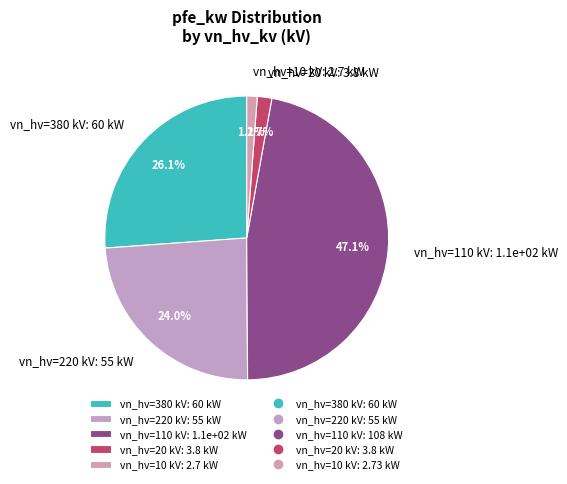

Is the sum of vn_hv=380 kV: 60 kW and vn_hv=20 kV: 3.8 kW greater than half?

No